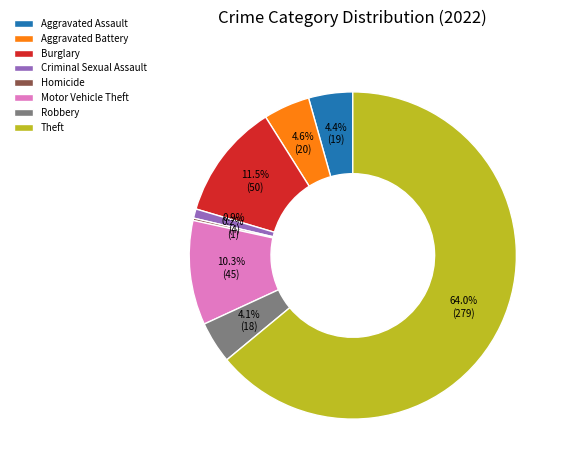

What percentage is the Theft slice, to the nearest percent?

64%